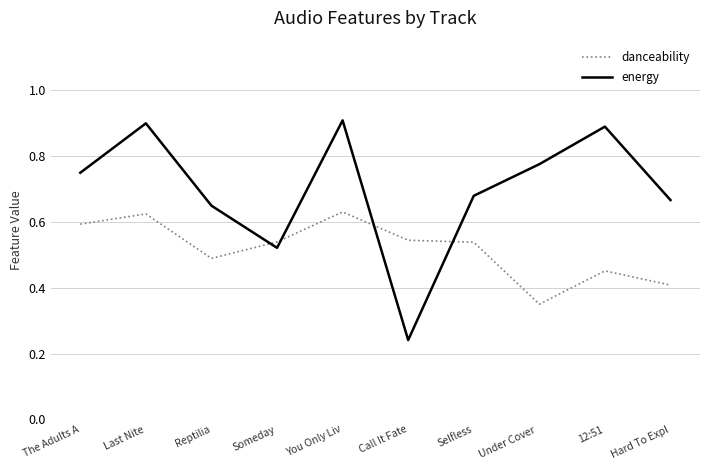

What position from the right is Under Cover ?

3